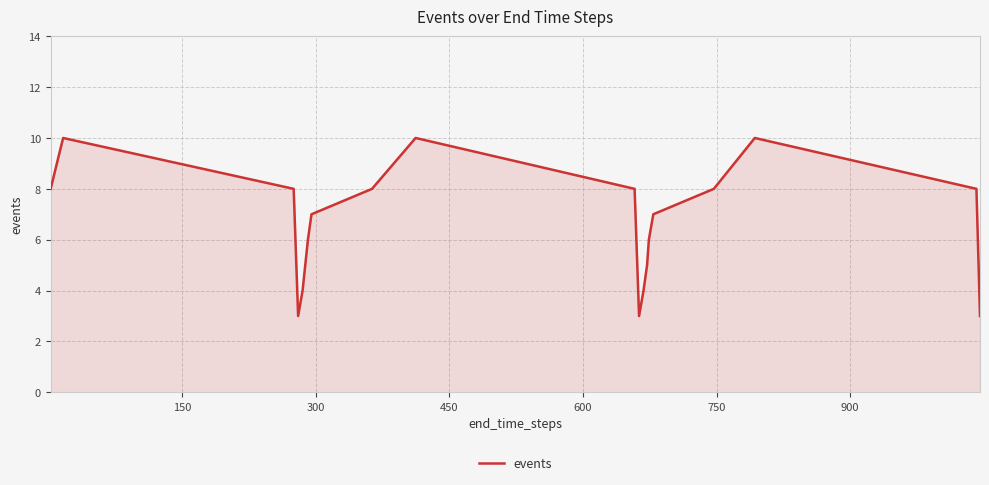

What is the difference between the maximum and minimum values?

7